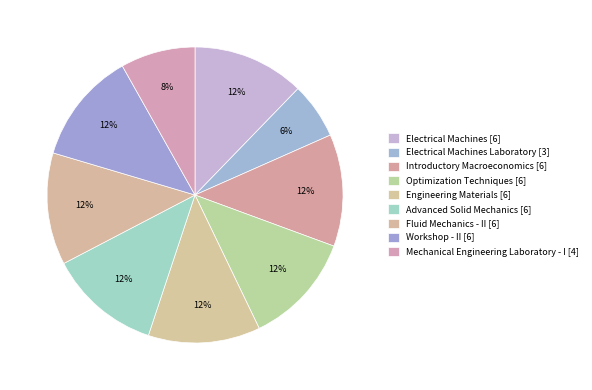

How many slices are in this pie chart?

9